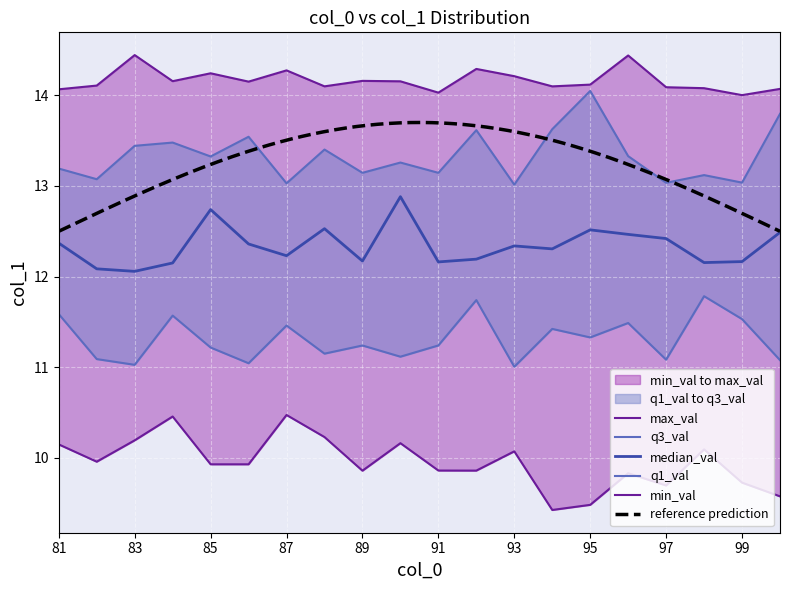

Is it true that min_val equals 10 at 90?

True